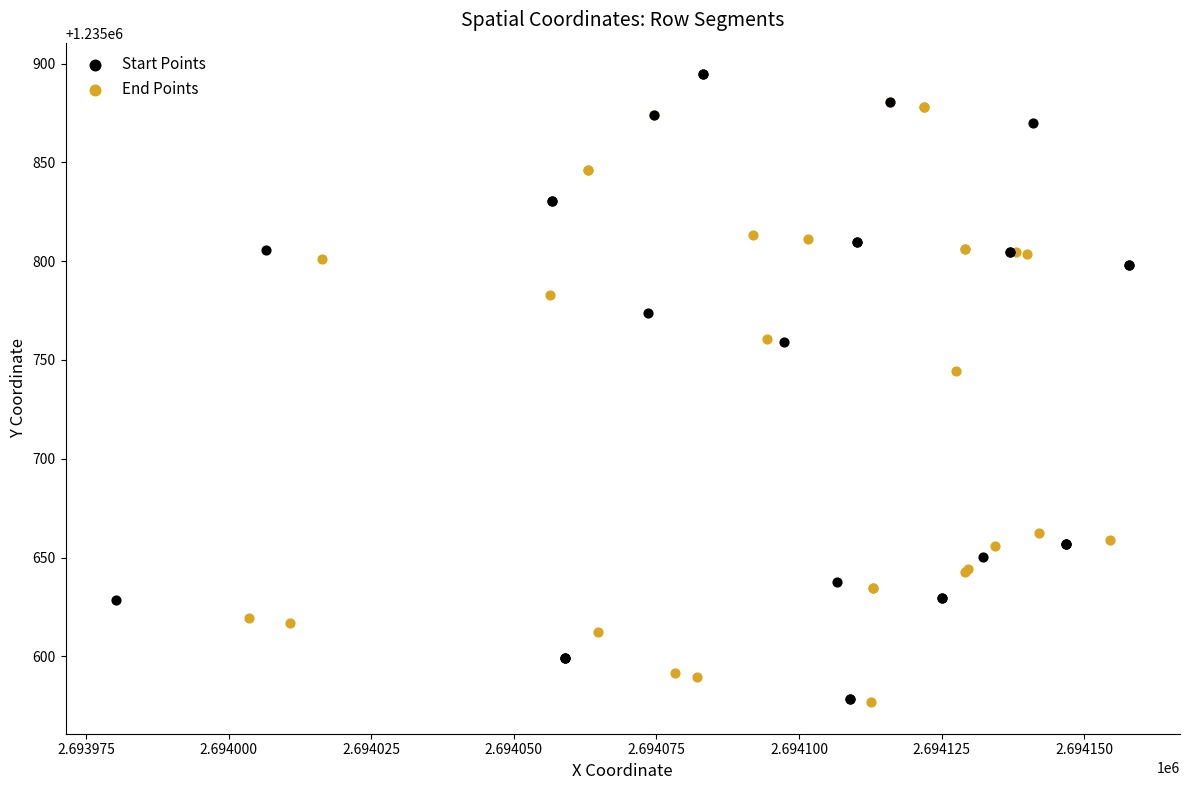

Which series has the largest Y range (max minus min)?

Start Points